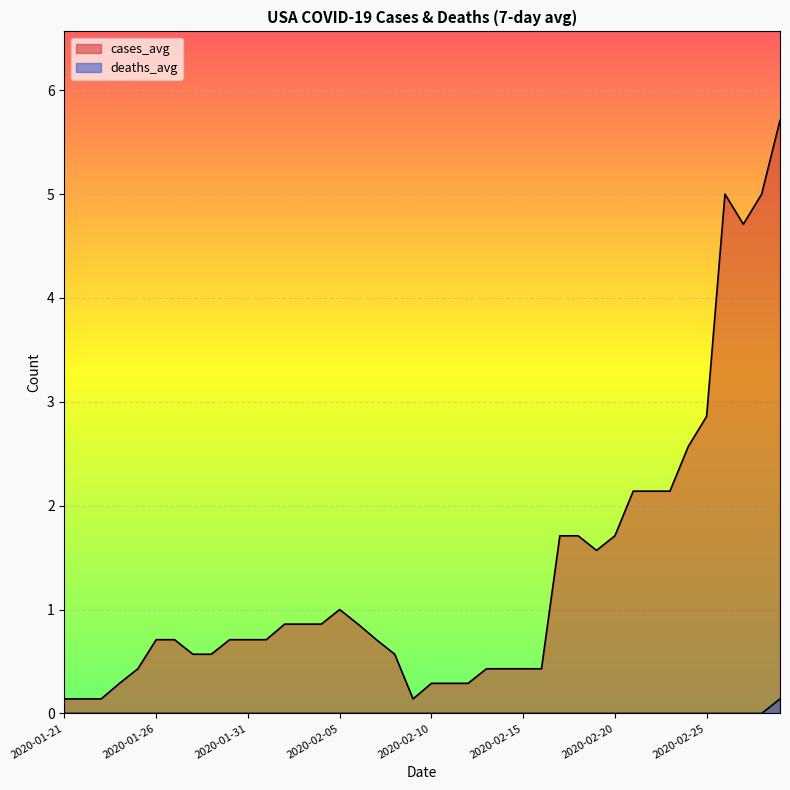

What is the difference between the maximum and minimum values in the deaths_avg series?

0.1